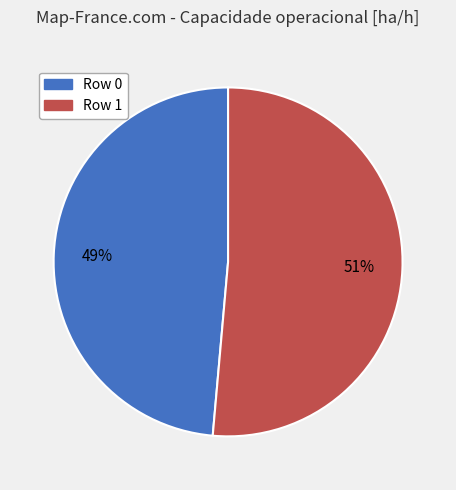

Is the sum of Row 1 and Row 0 greater than half?

Yes